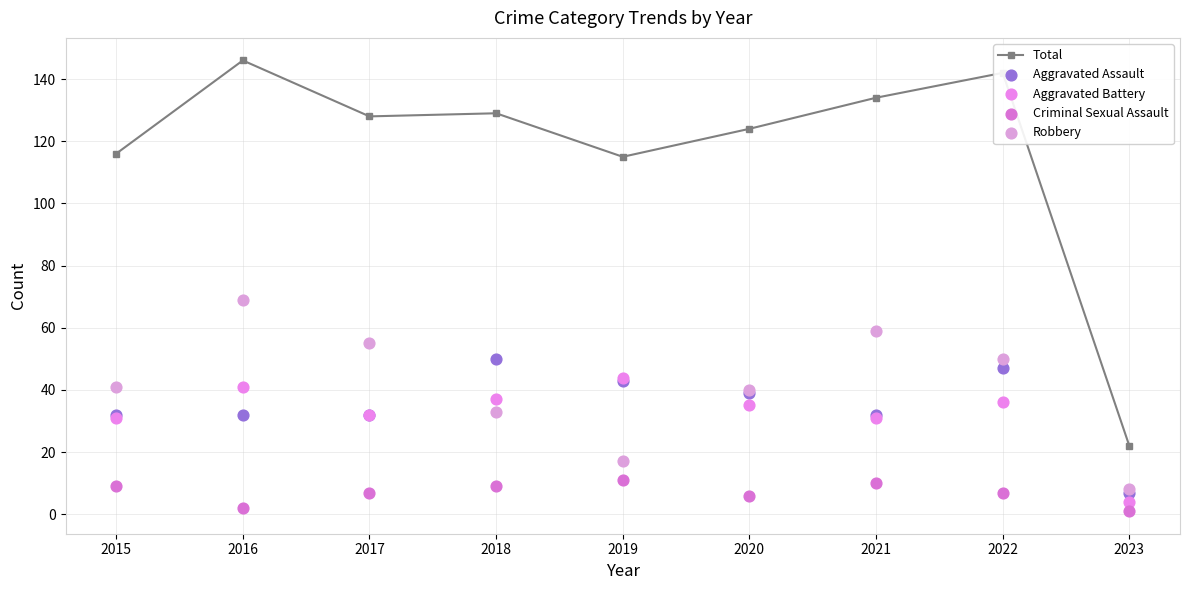

Which series contains the highest Y value?

Total